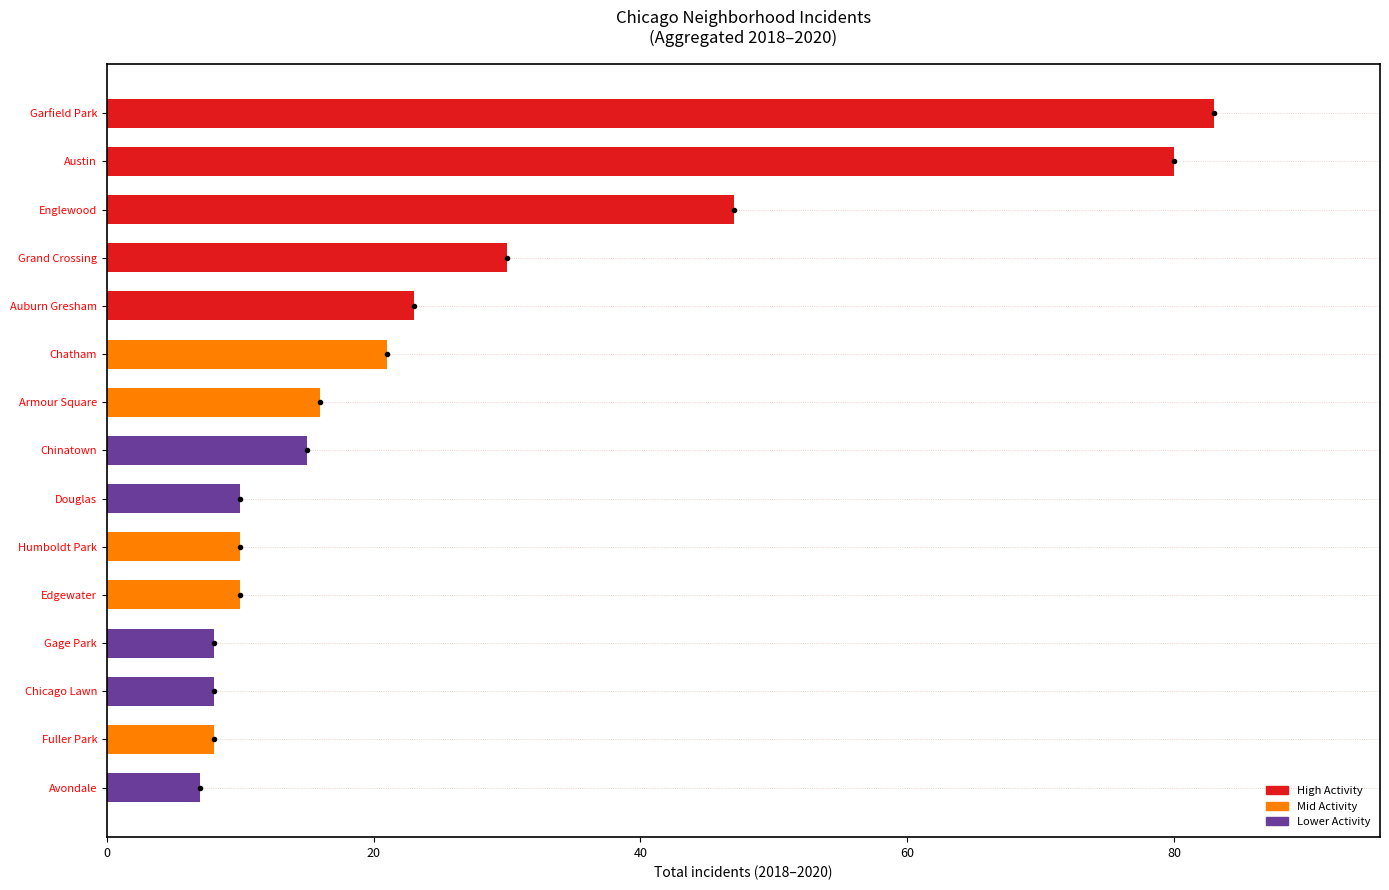

How many values are below 15?

7